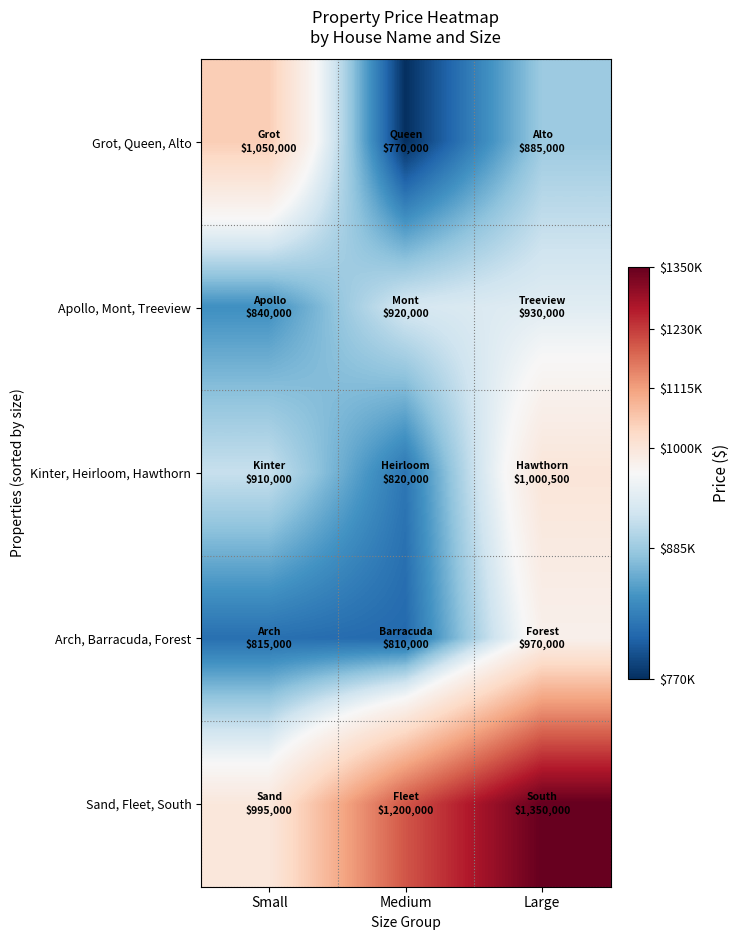

What is the difference between the highest and lowest values at Large?

465000